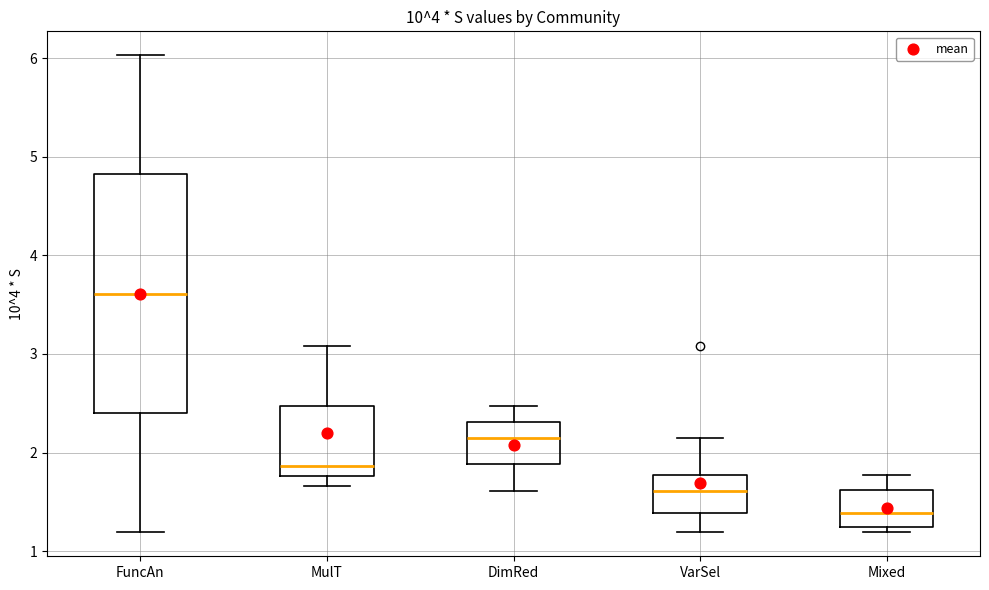

Which box has the highest median line?

FuncAn